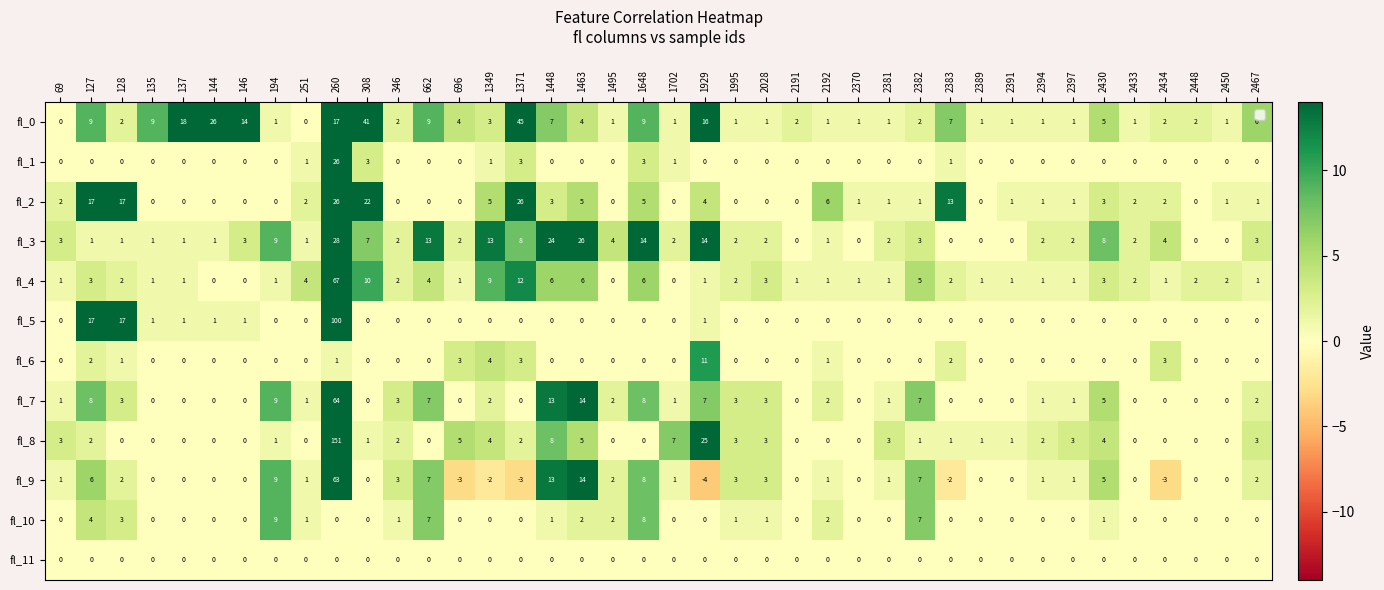

Count the number of data series in this chart.

12